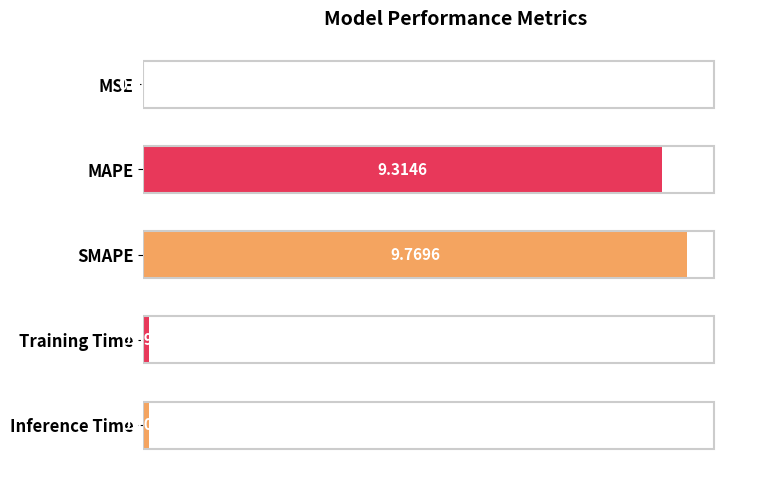

Are the bars horizontal?

Yes